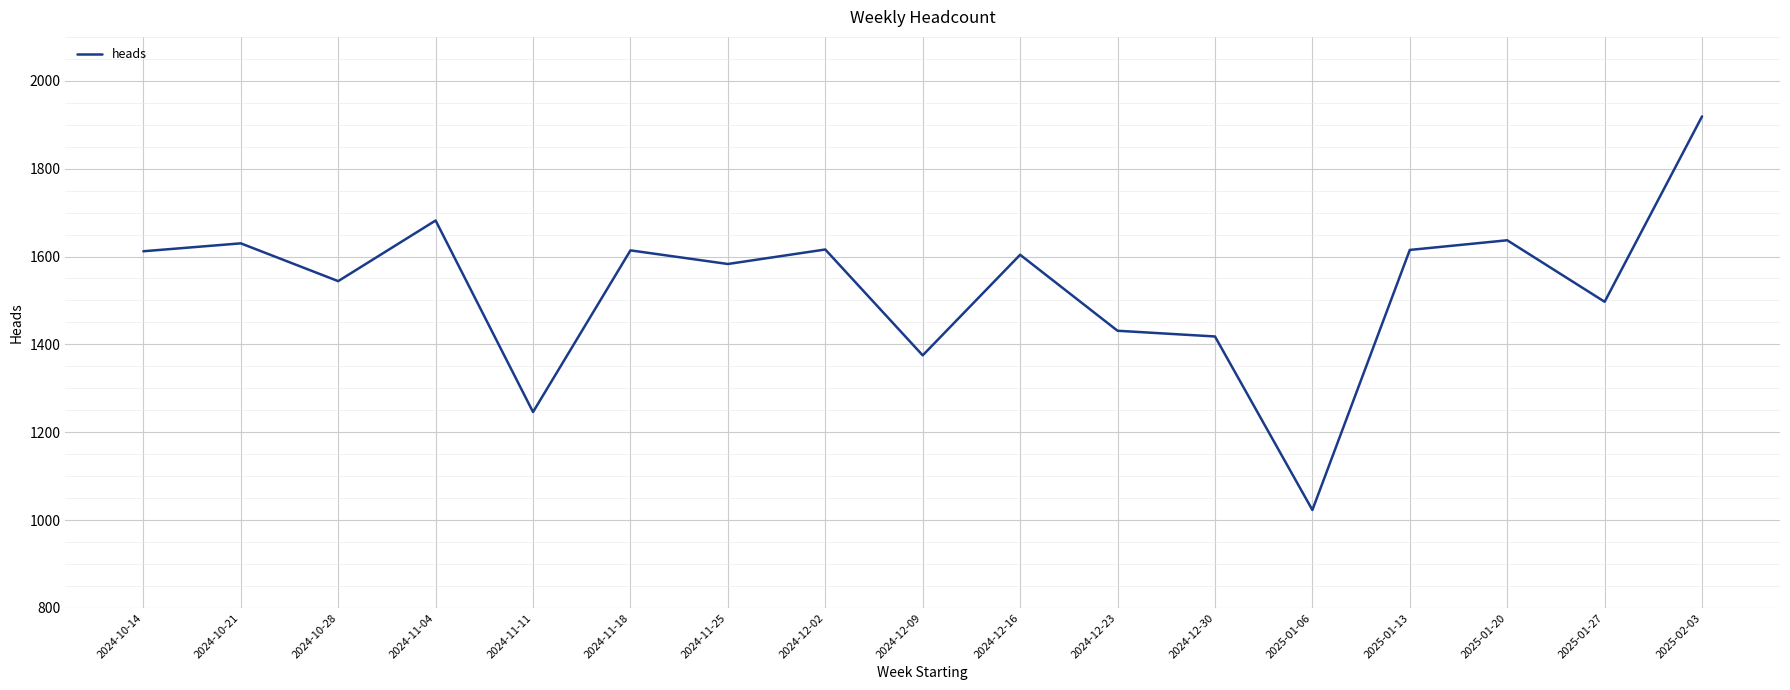

What is the difference between the maximum and second lowest values?

673